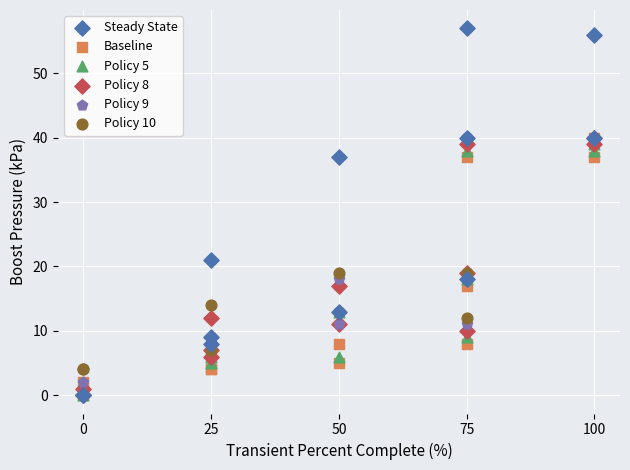

Across all series, what Y value is closest to 28?

21